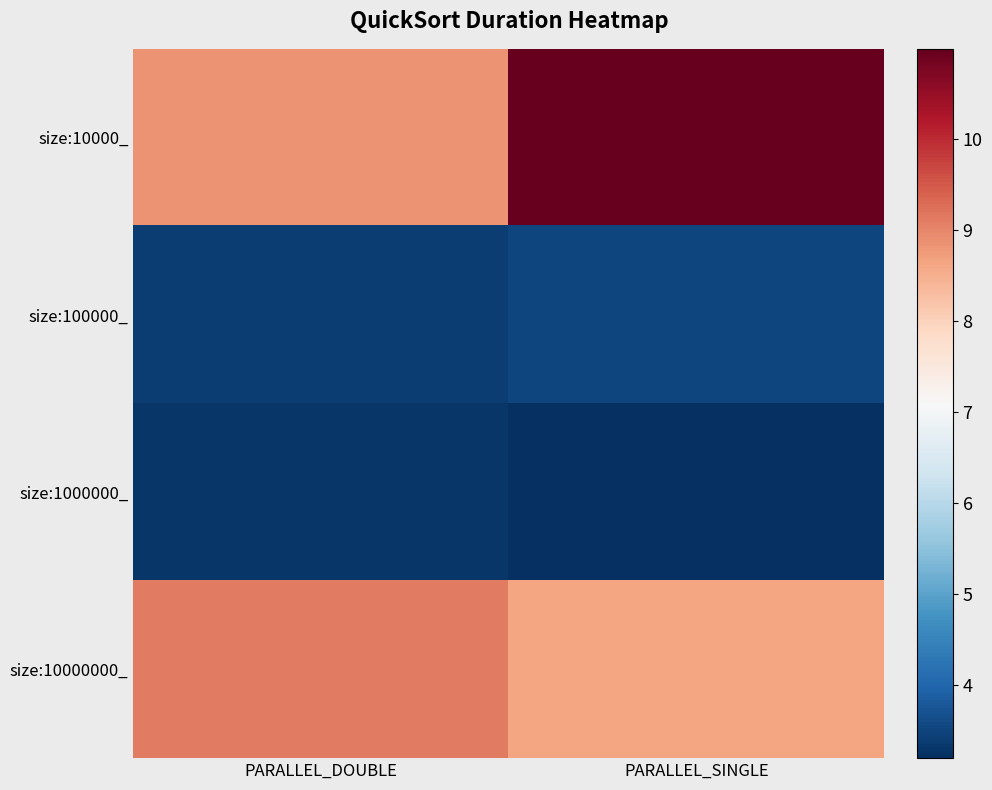

List the series in order of their peak value, highest first.

size:10000_, size:10000000_, size:100000_, size:1000000_